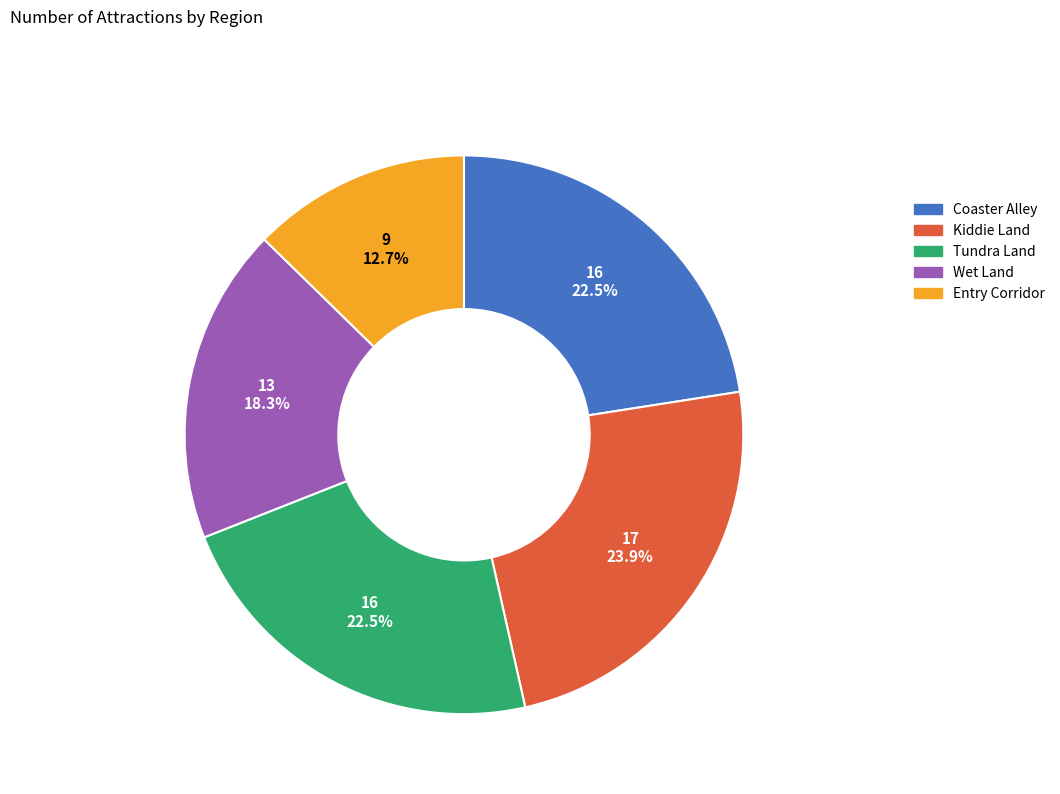

Does Kiddie Land represent more than half of the total?

No